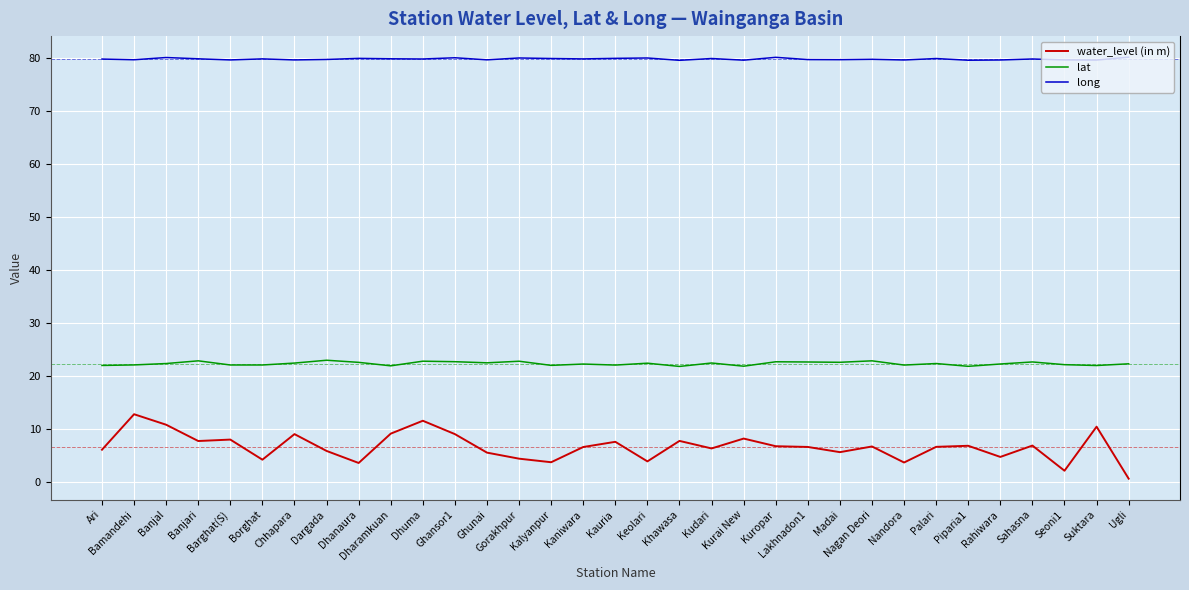

The long series shows 79.7 at Nagan Deori. True or false?

True